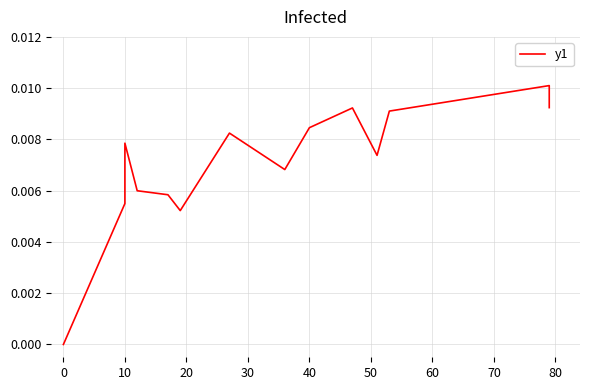

True or false: the data has more than 1 interior local peaks.

True